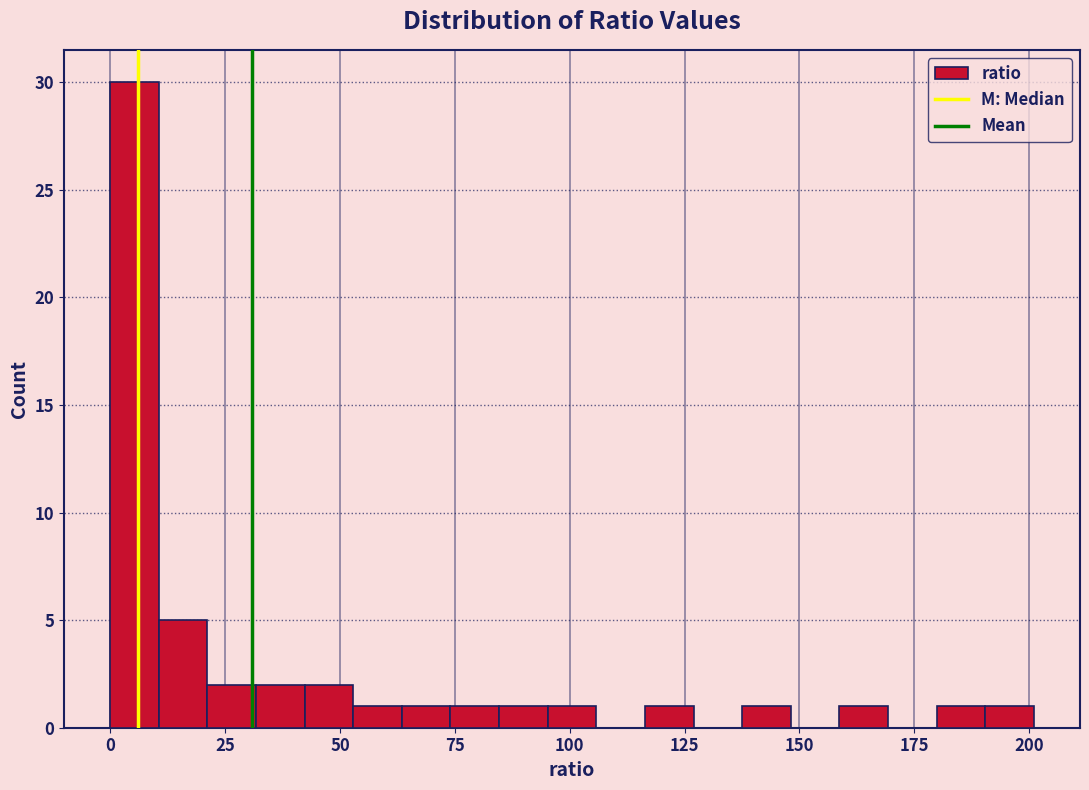

Around what value on the x-axis is the tallest bar? Give the approximate position of its centre, as read against the axis.

5